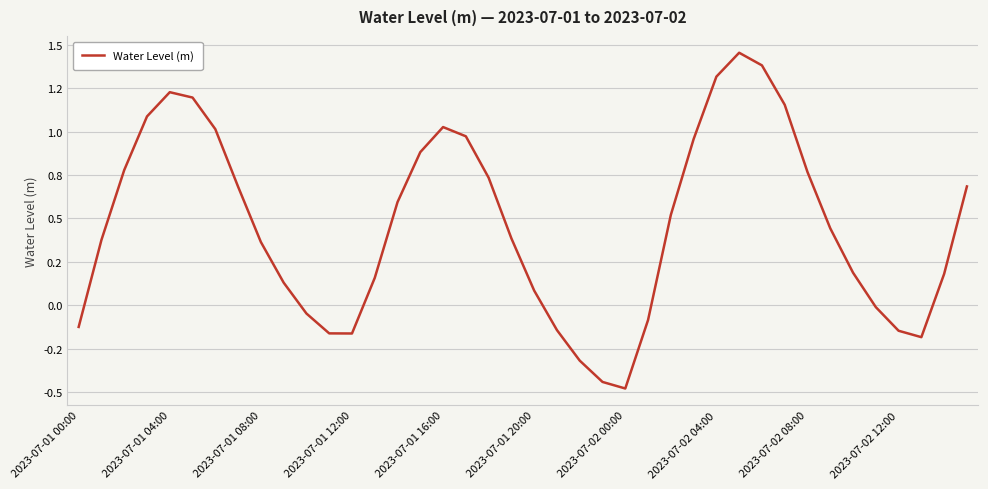

What is the label of the 26th point from the right?

14